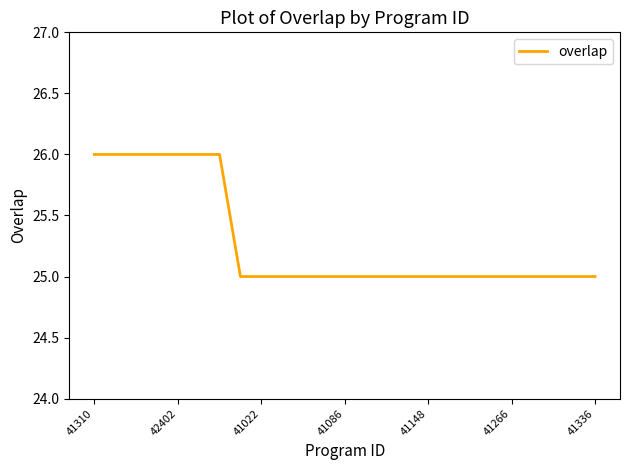

What is the smallest value displayed?

25